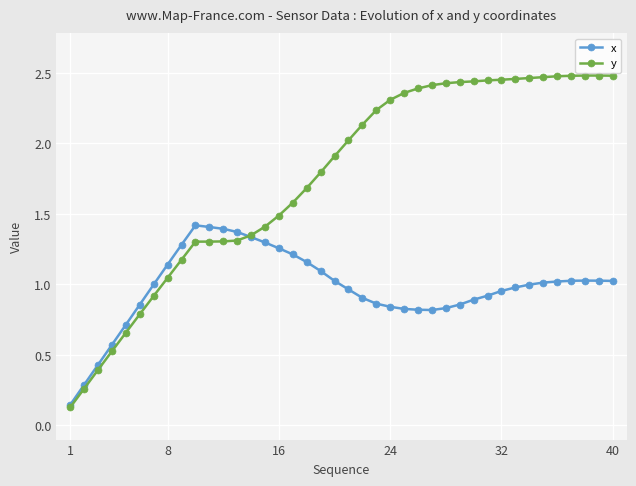

Rank the series by their average value, from lowest to highest.

x, y